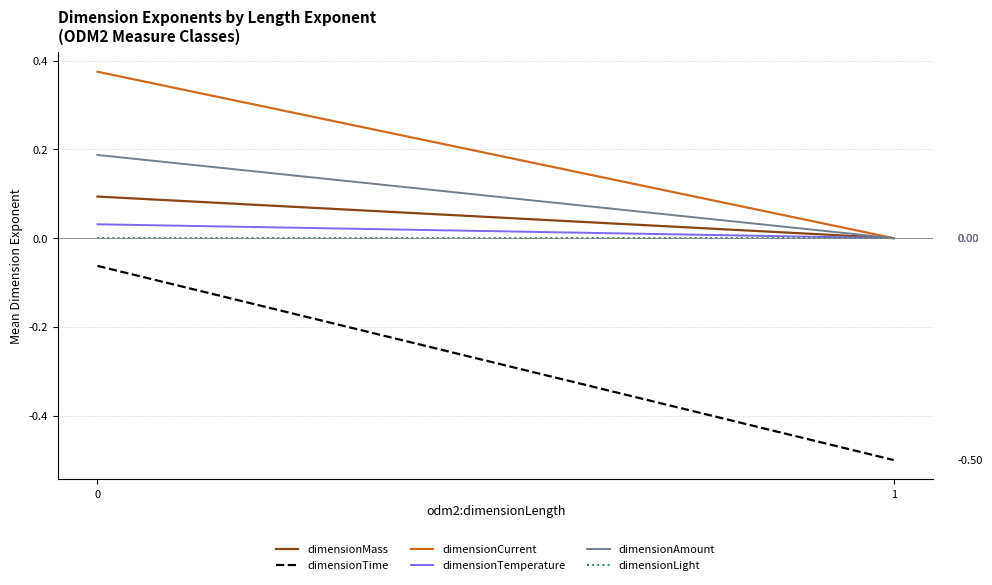

How many categories are shown in the chart?

2